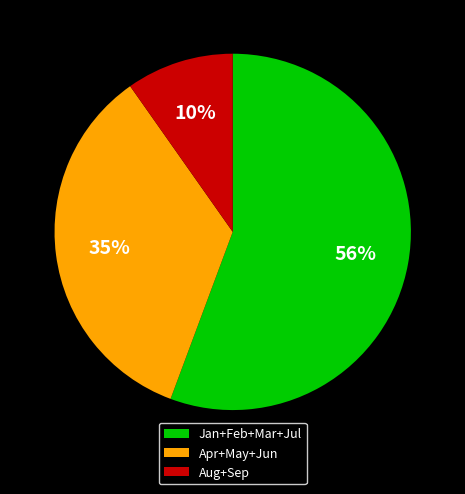

Which slice is the largest?

Jan+Feb+Mar+Jul